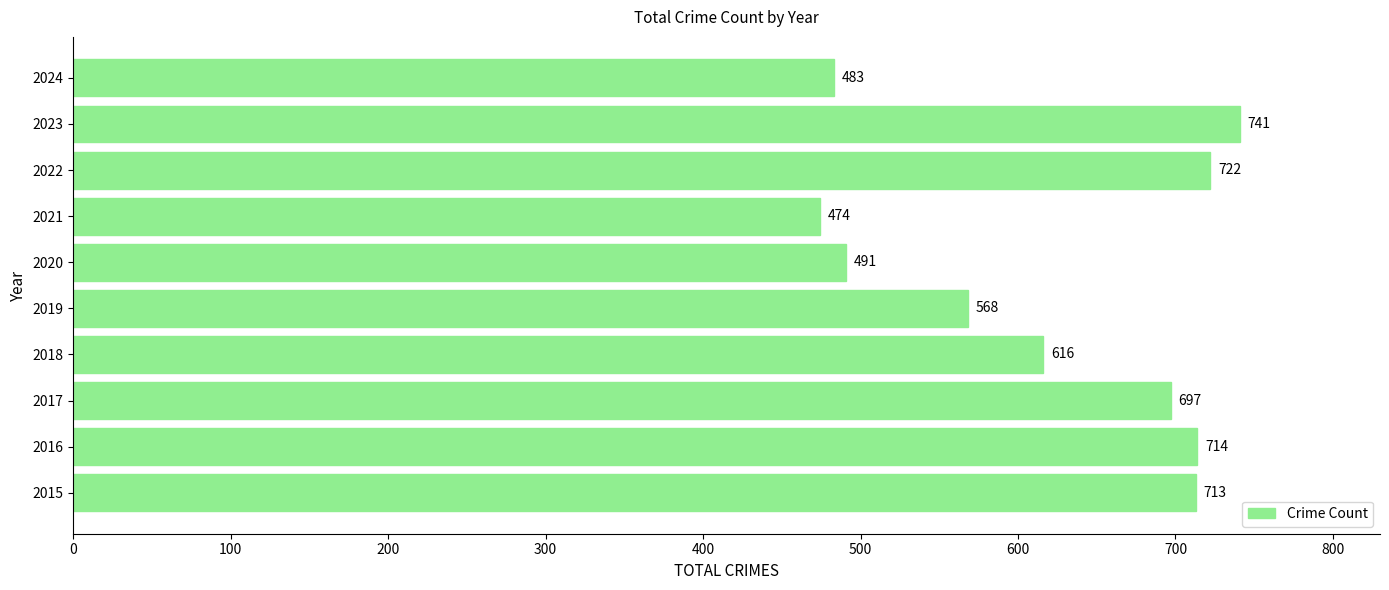

Which category has the lowest value across all series?

2021